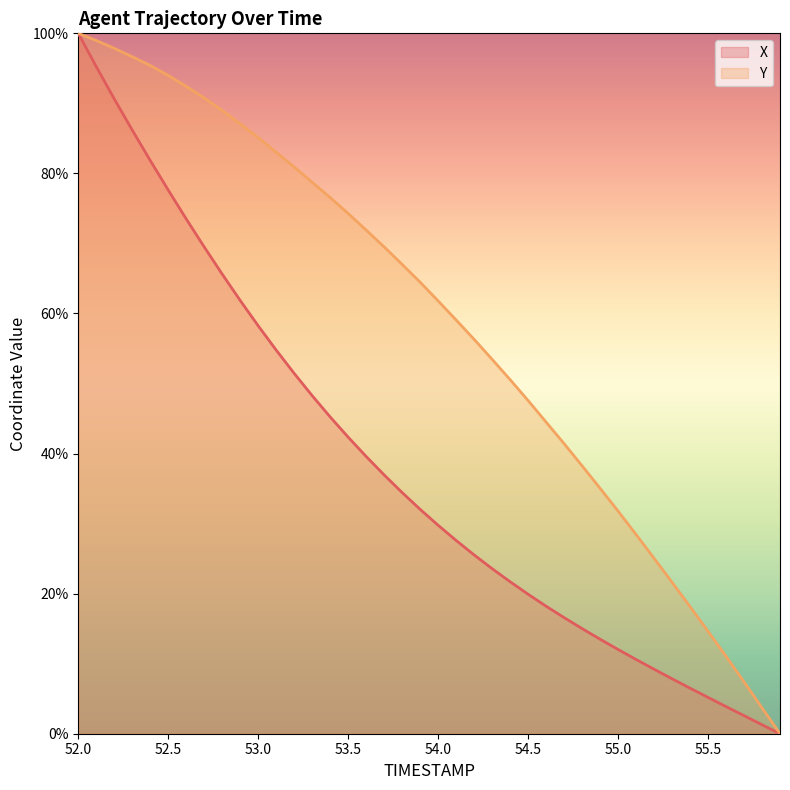

Where does the X series first go above 32?

52.0